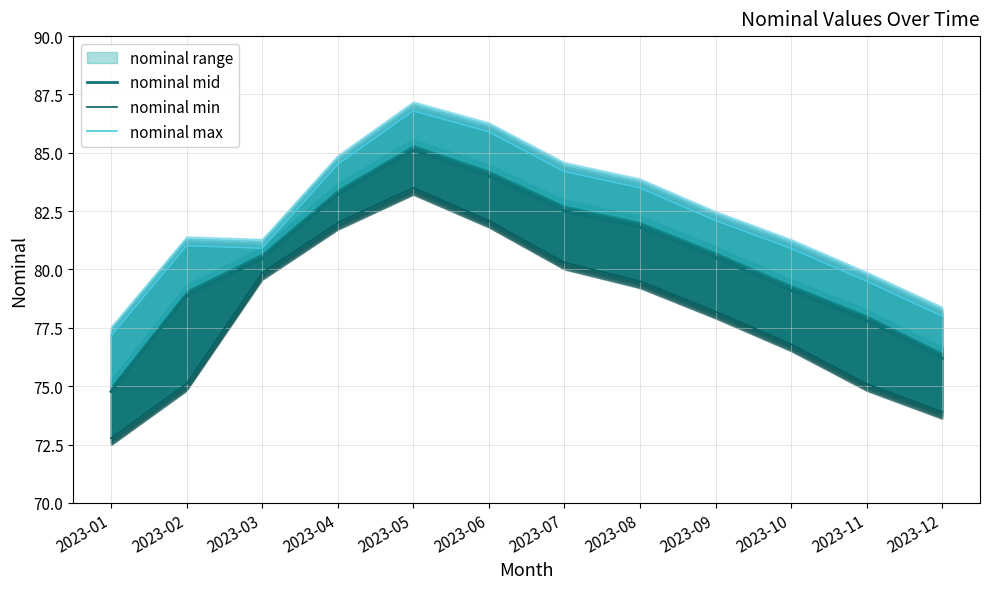

True or false: nominal min has a value of 73.9 at 2023-12.

True